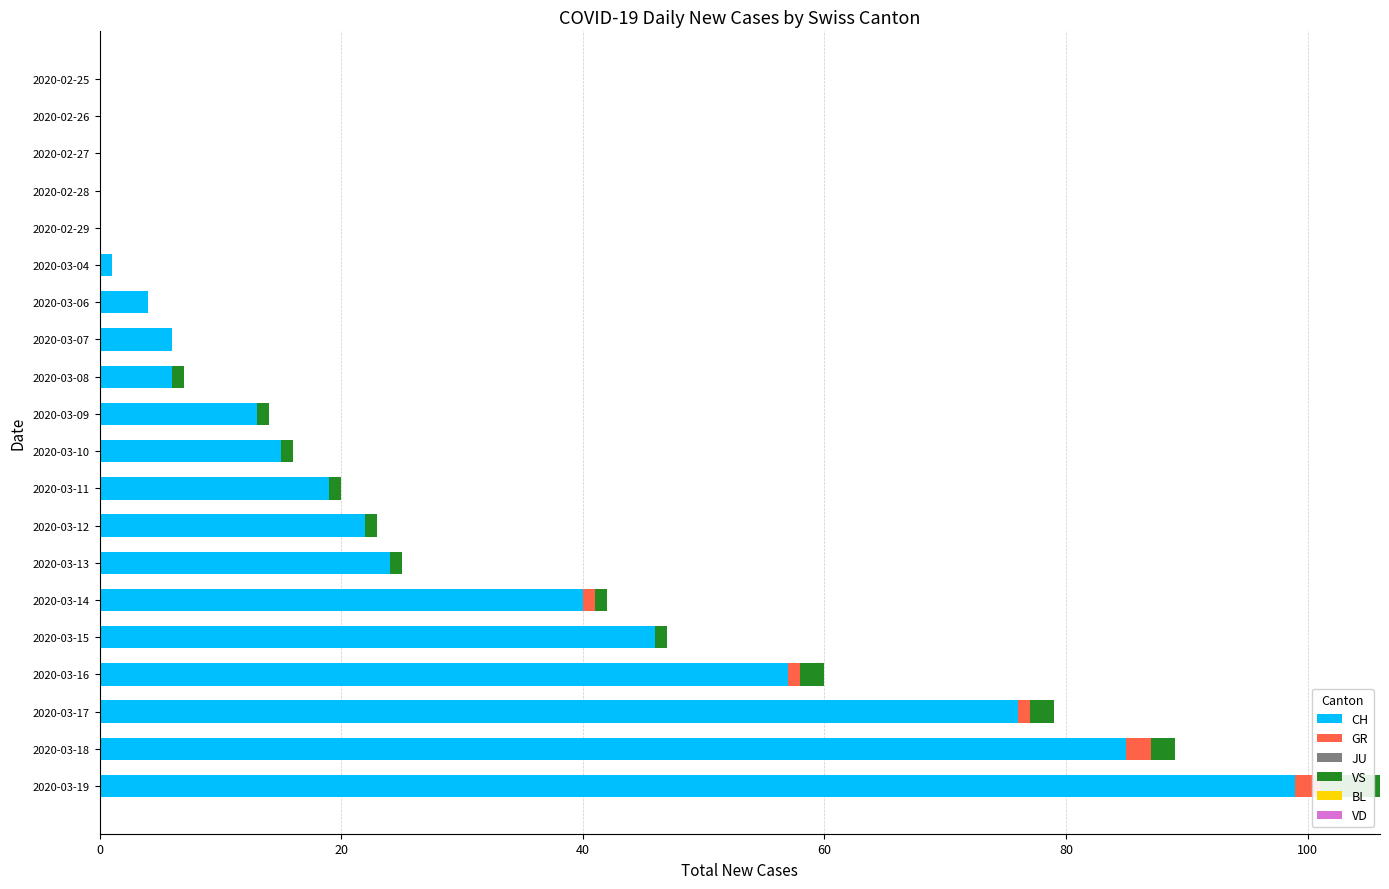

Does the chart contain stacked bars?

No